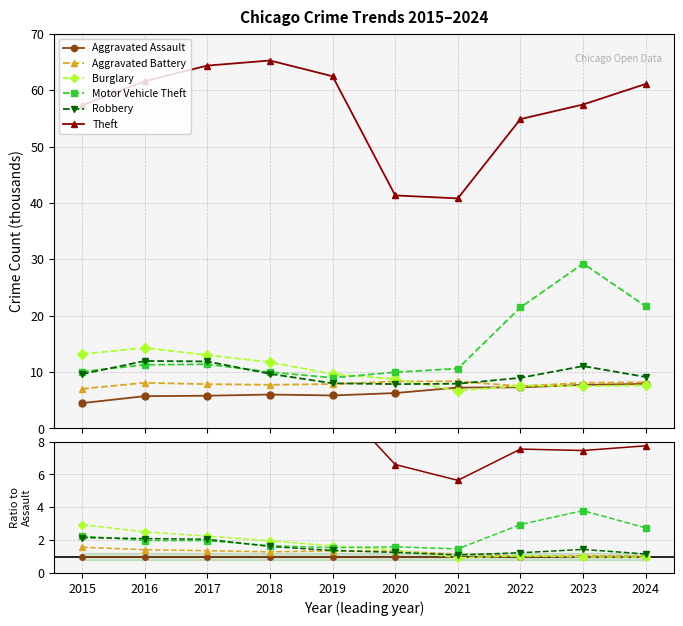

Reading left to right, transcribe all the data shown in this chart.

Aggravated Assault: 2015=1.0	2016=1.0	2017=1.0	2018=1.0	2019=1.0	2020=1.0	2021=1.0	2022=1.0	2023=1.0	2024=1.0
Aggravated Battery: 2015=1.6	2016=1.4	2017=1.4	2018=1.3	2019=1.3	2020=1.3	2021=1.2	2022=1.0	2023=1.0	2024=1.0
Burglary: 2015=2.9	2016=2.5	2017=2.2	2018=2.0	2019=1.7	2020=1.4	2021=0.9	2022=1.0	2023=1.0	2024=1.0
Motor Vehicle Theft: 2015=2.2	2016=2.0	2017=2.0	2018=1.7	2019=1.5	2020=1.6	2021=1.5	2022=2.9	2023=3.8	2024=2.7
Robbery: 2015=2.2	2016=2.1	2017=2.1	2018=1.6	2019=1.4	2020=1.3	2021=1.1	2022=1.2	2023=1.4	2024=1.2
Theft: 2015=12.8	2016=10.8	2017=11.1	2018=10.9	2019=10.7	2020=6.6	2021=5.6	2022=7.5	2023=7.5	2024=7.7